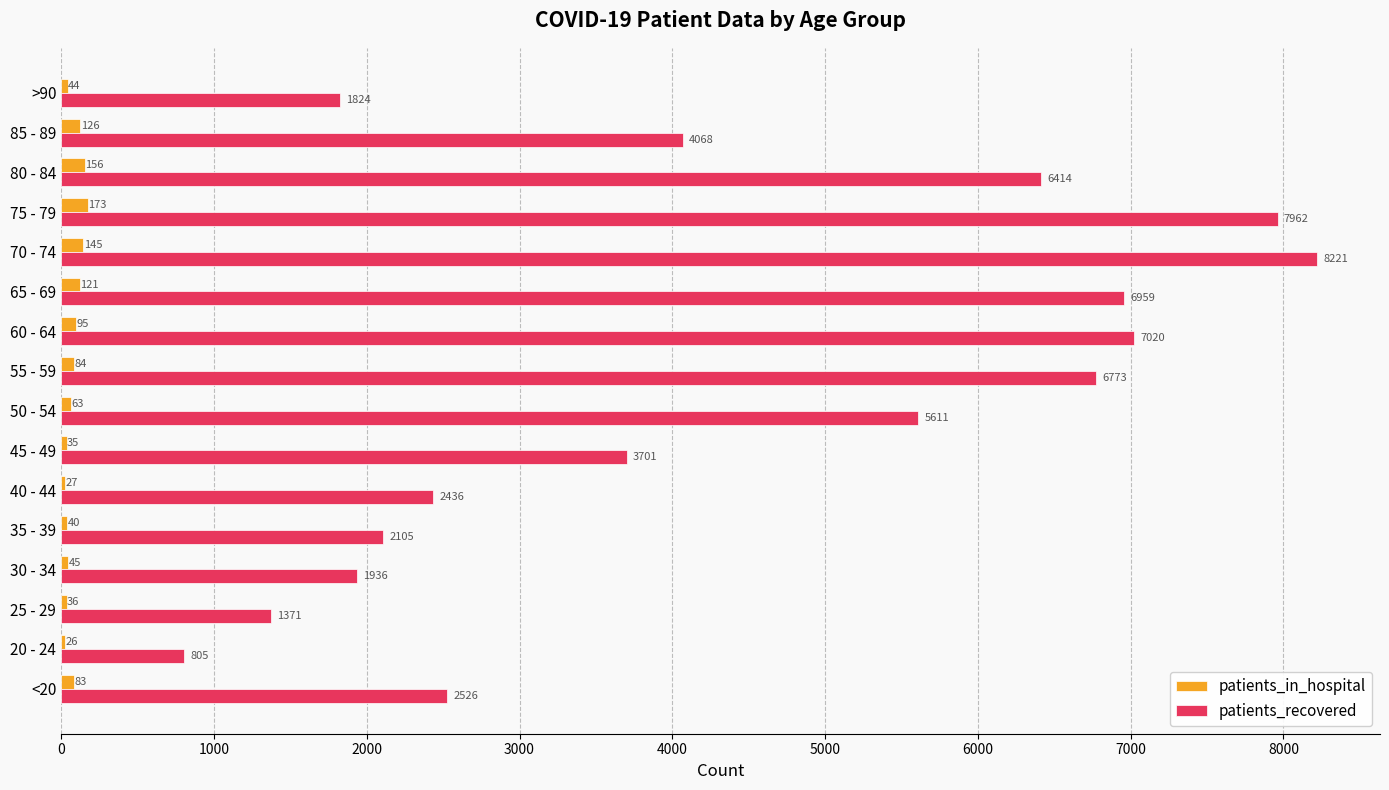

Is it true that patients_recovered equals 6773 at 55 - 59?

True